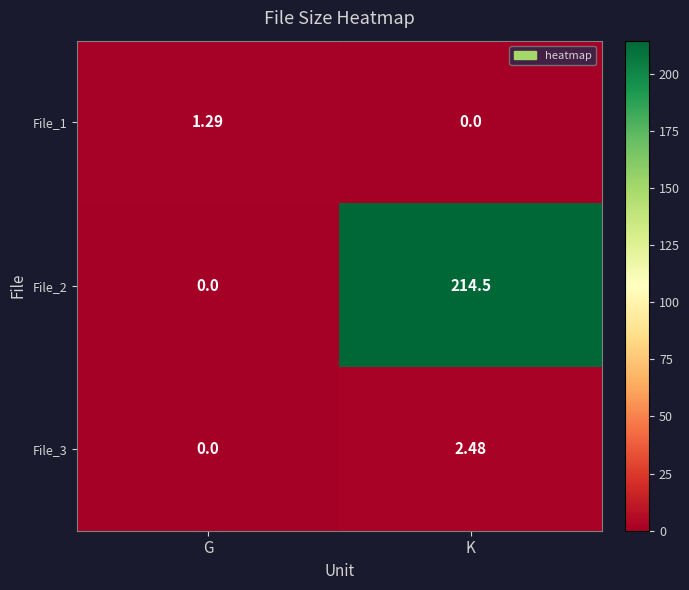

List the labels in order of File_1 value, smallest first.

K, G